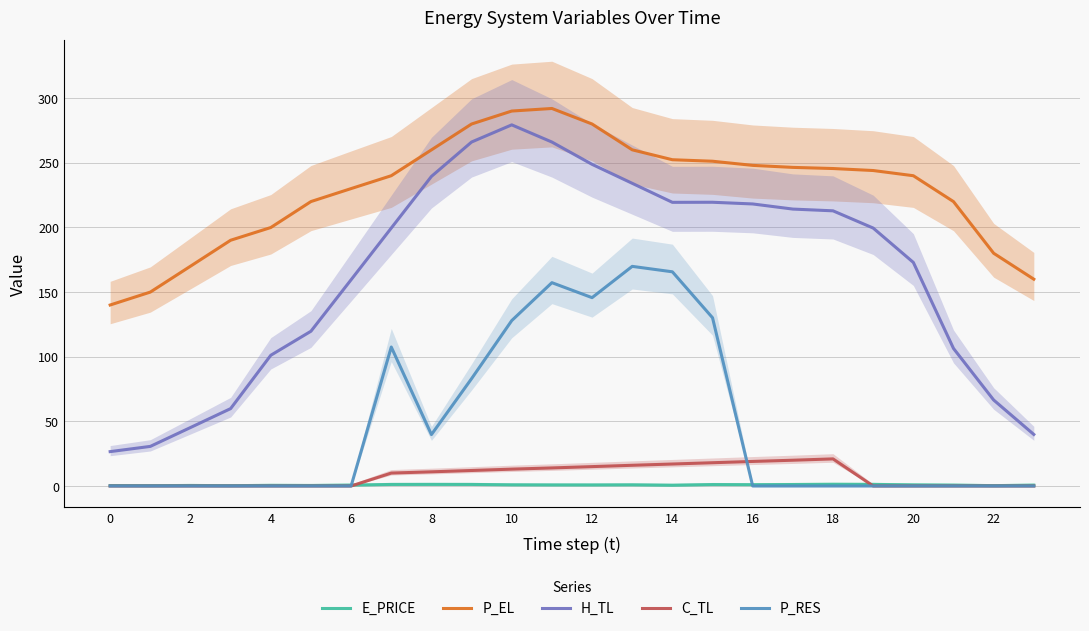

Rank the series by their maximum value, from lowest to highest.

E_PRICE, C_TL, P_RES, H_TL, P_EL